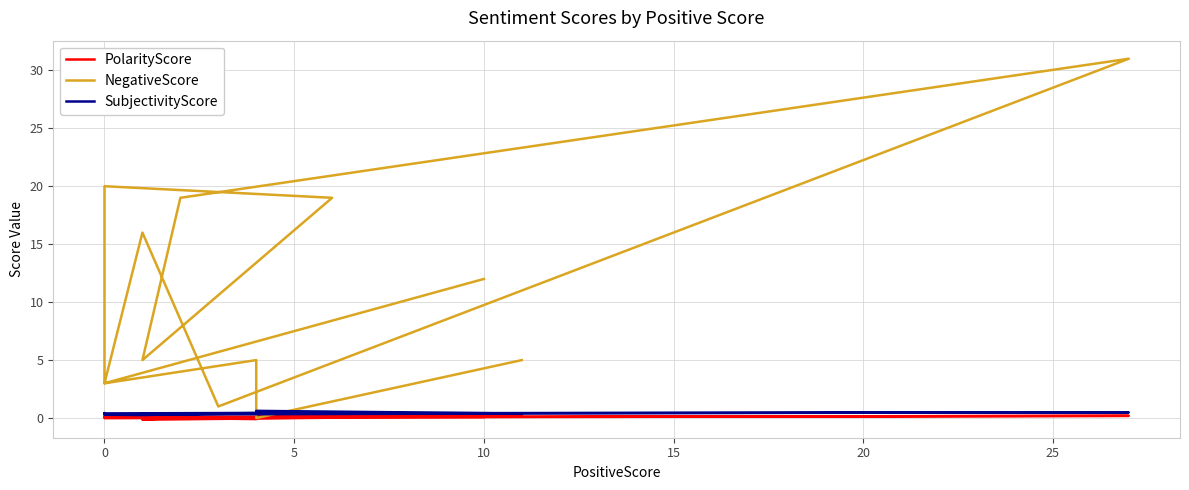

Which series has the largest range (max minus min)?

NegativeScore